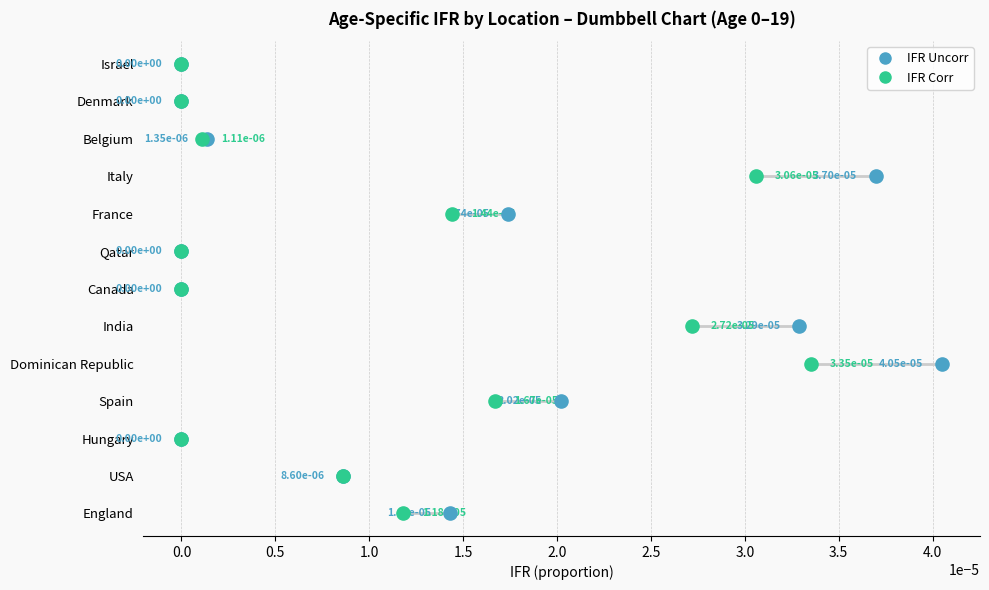

What are all the series names shown in the legend?

IFR Uncorr, IFR Corr